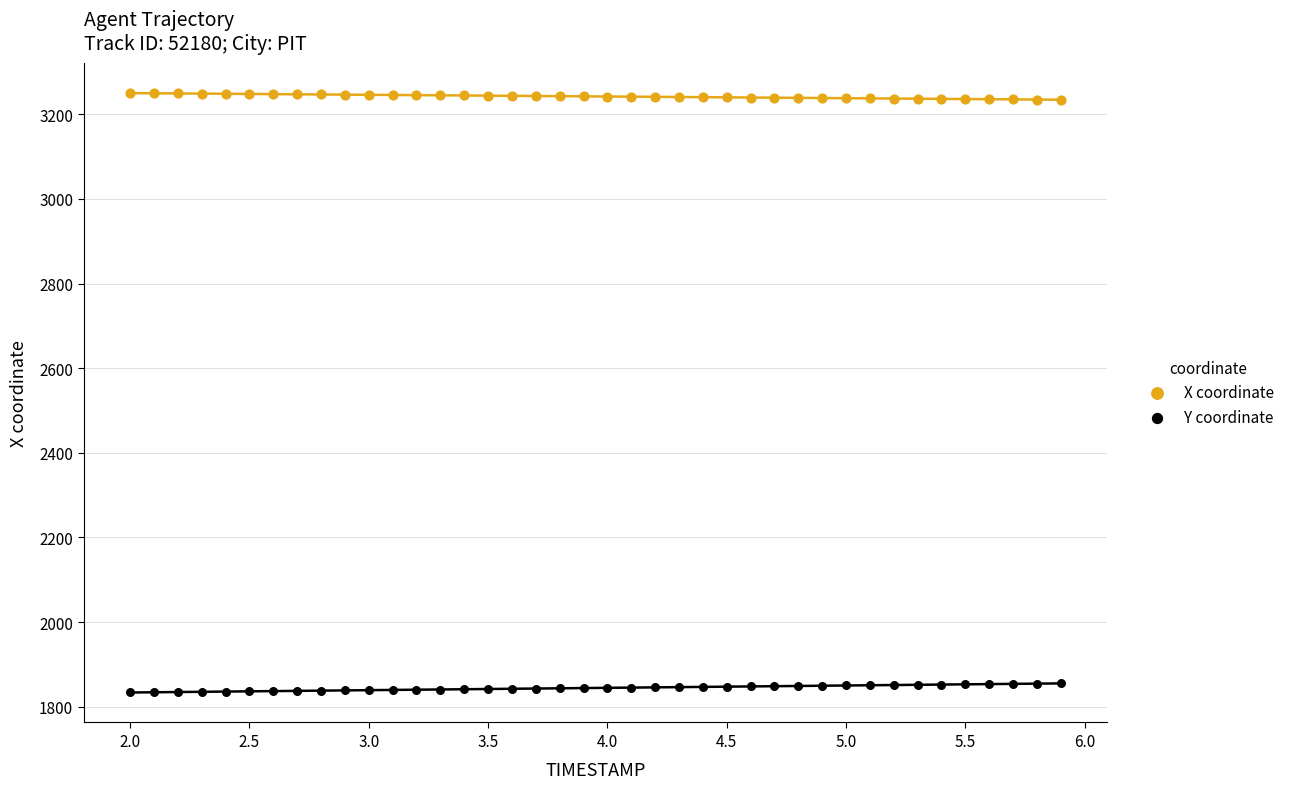

Which series reaches the maximum Y coordinate?

X coordinate